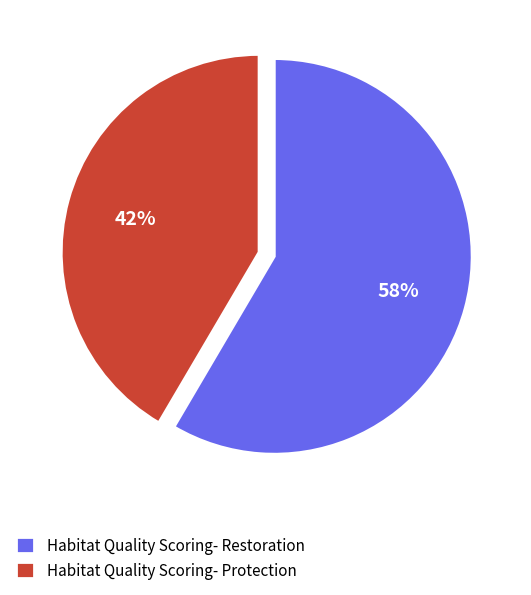

Combined, do Habitat Quality Scoring- Restoration and Habitat Quality Scoring- Protection account for over 50%?

Yes